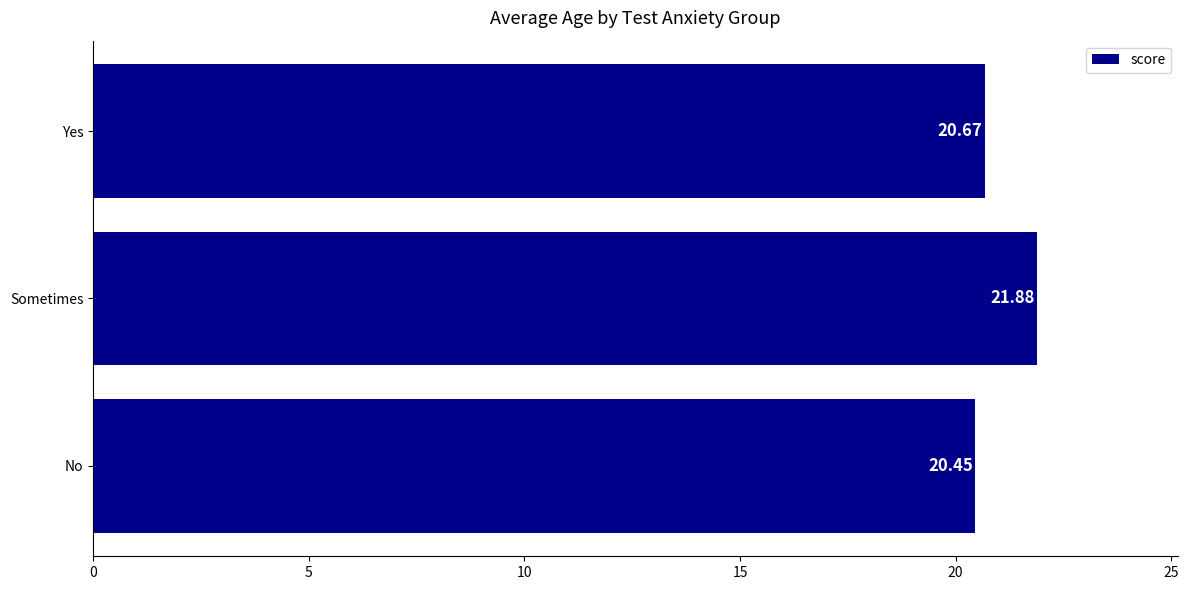

How many series are shown in this chart?

1